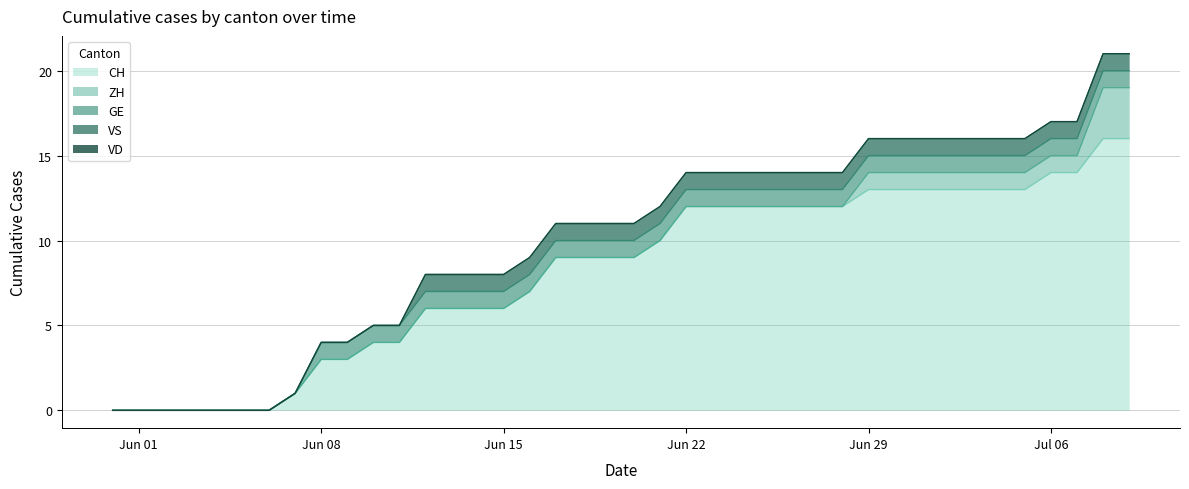

Reading left to right, transcribe all the data shown in this chart.

CH: 0	0	0	0	0	0	0	1	3	3	4	4	6	6	6	6	7	9	9	9	9	10	12	12	12	12	12	12	12	13	13	13	13	13	13	13	14	14	16	16
ZH: 0	0	0	0	0	0	0	0	0	0	0	0	0	0	0	0	0	0	0	0	0	0	0	0	0	0	0	0	0	1	1	1	1	1	1	1	1	1	3	3
VD: 0	0	0	0	0	0	0	0	0	0	0	0	0	0	0	0	0	0	0	0	0	0	0	0	0	0	0	0	0	0	0	0	0	0	0	0	0	0	0	0
GE: 0	0	0	0	0	0	0	0	1	1	1	1	1	1	1	1	1	1	1	1	1	1	1	1	1	1	1	1	1	1	1	1	1	1	1	1	1	1	1	1
VS: 0	0	0	0	0	0	0	0	0	0	0	0	1	1	1	1	1	1	1	1	1	1	1	1	1	1	1	1	1	1	1	1	1	1	1	1	1	1	1	1